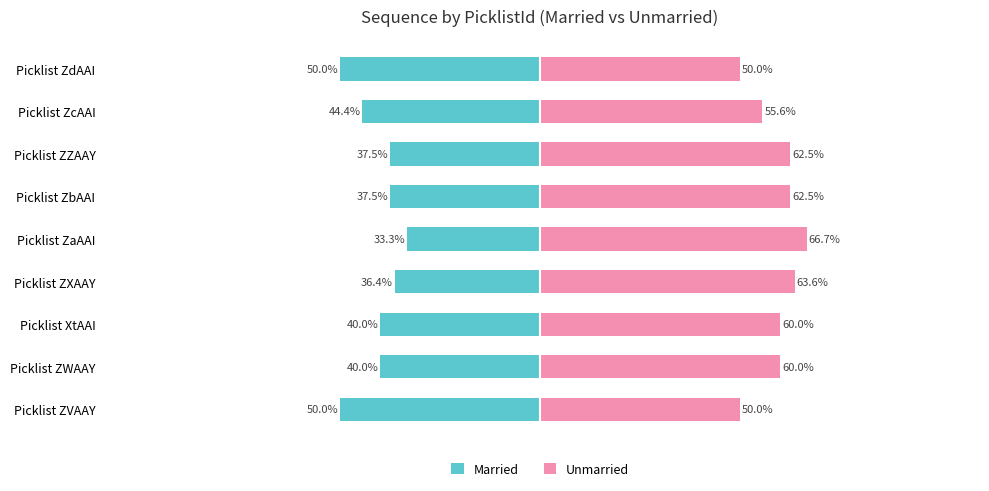

Rank the series by their maximum value, from lowest to highest.

Married, Unmarried